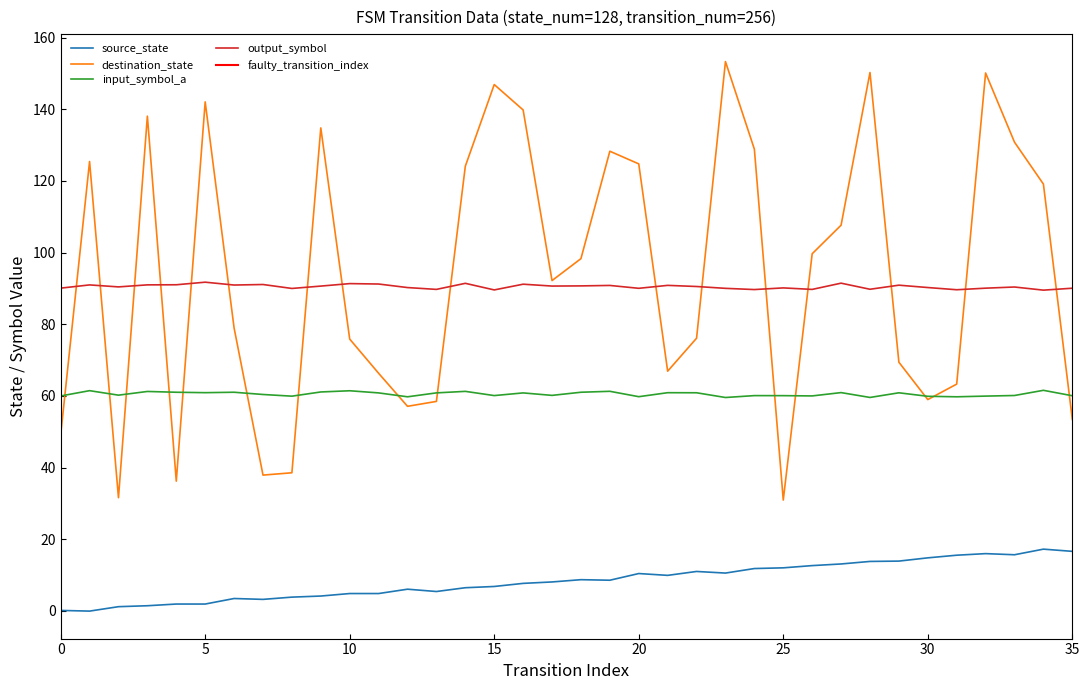

What is the greatest value displayed?

153.3